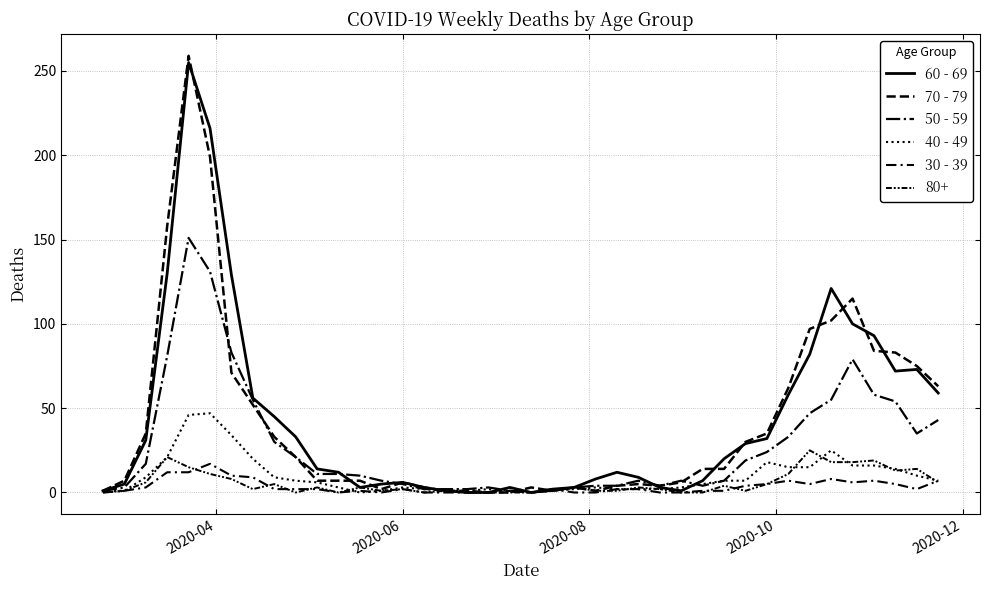

How many lines are shown in the chart?

6